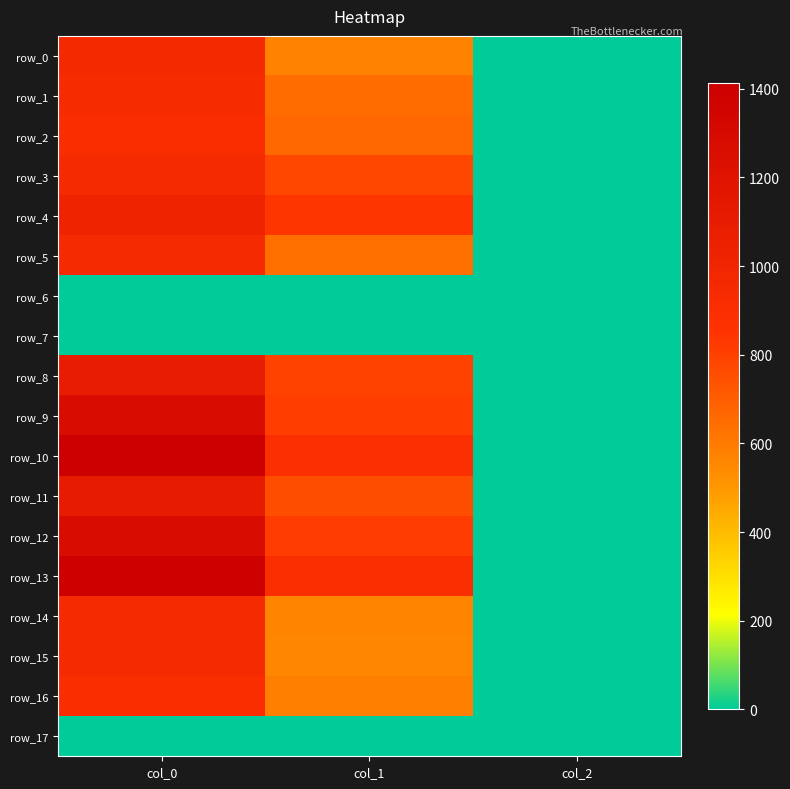

What is the maximum value for row_9?

1273.3